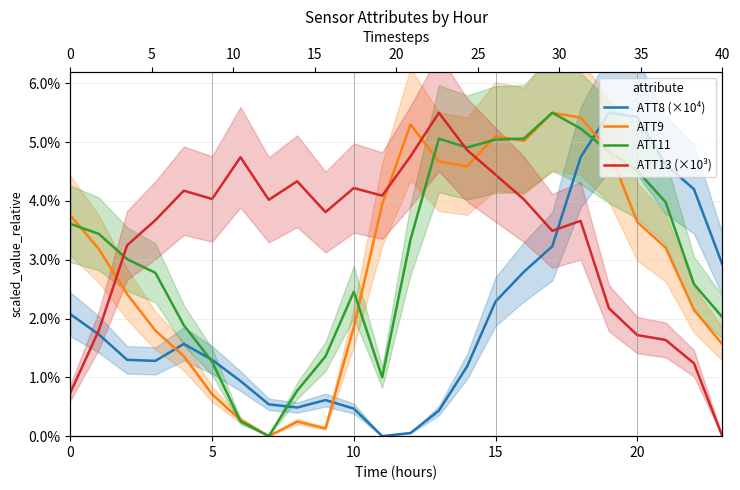

What is the average value of the ATT11 series?

3.1